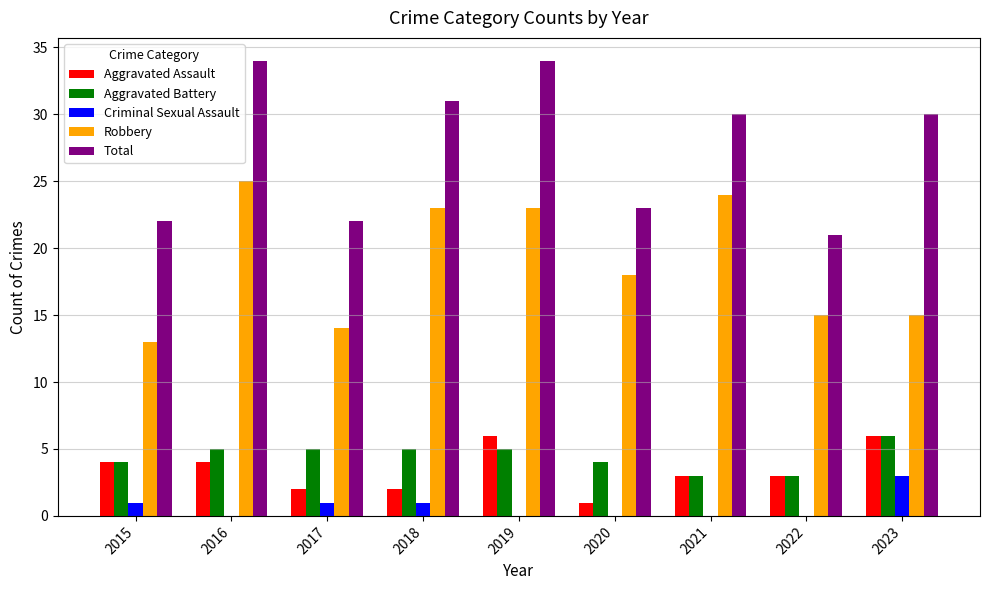

The value of Total at 2015 is 22. True or false?

True